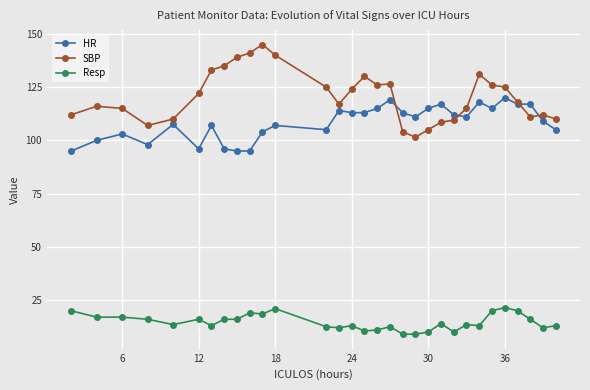

True or false: Resp and HR cross at least once.

False